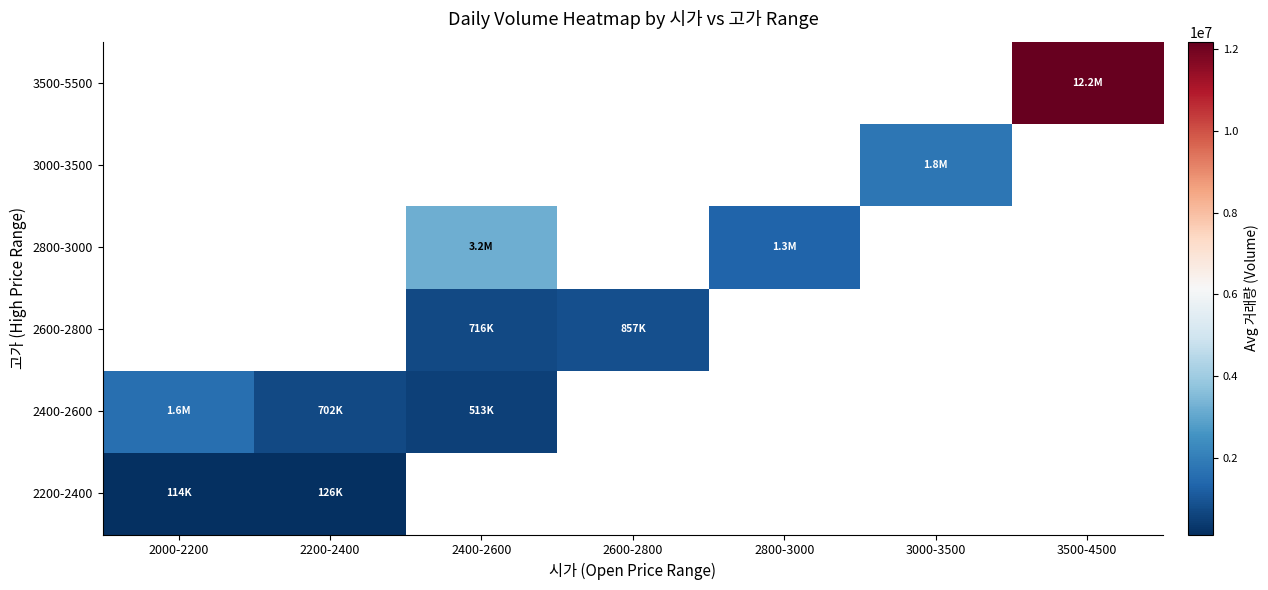

The value of 2800-3000 at 2800-3000 is 1330349.5. True or false?

True